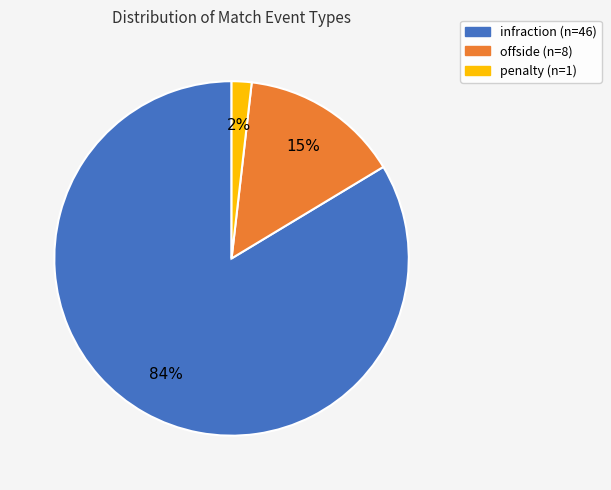

Is infraction the majority of the pie?

Yes